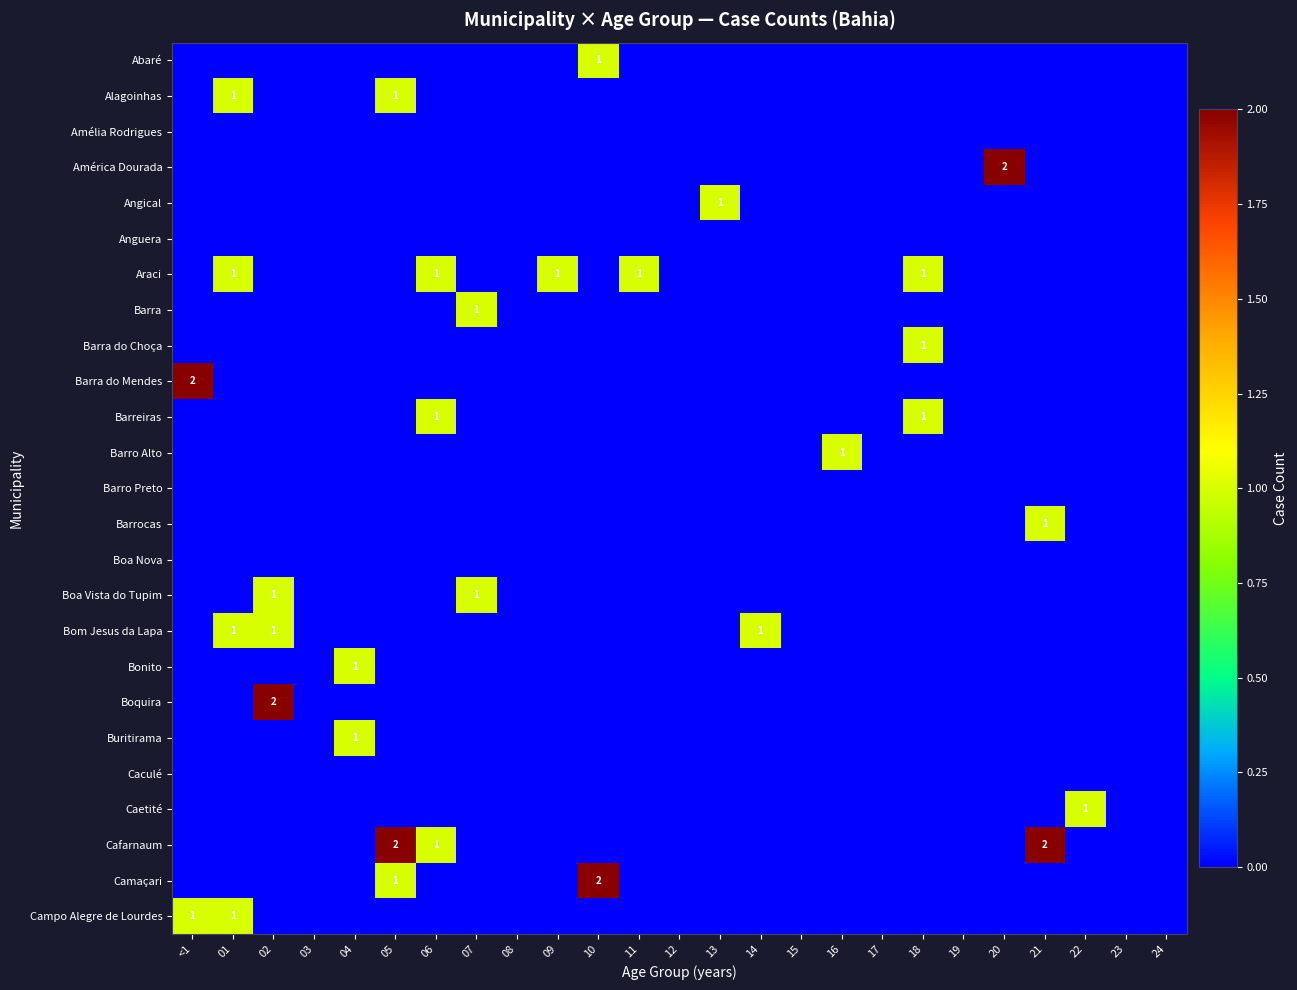

True or false: Barra do Choça has a value of 1 at 18.

True